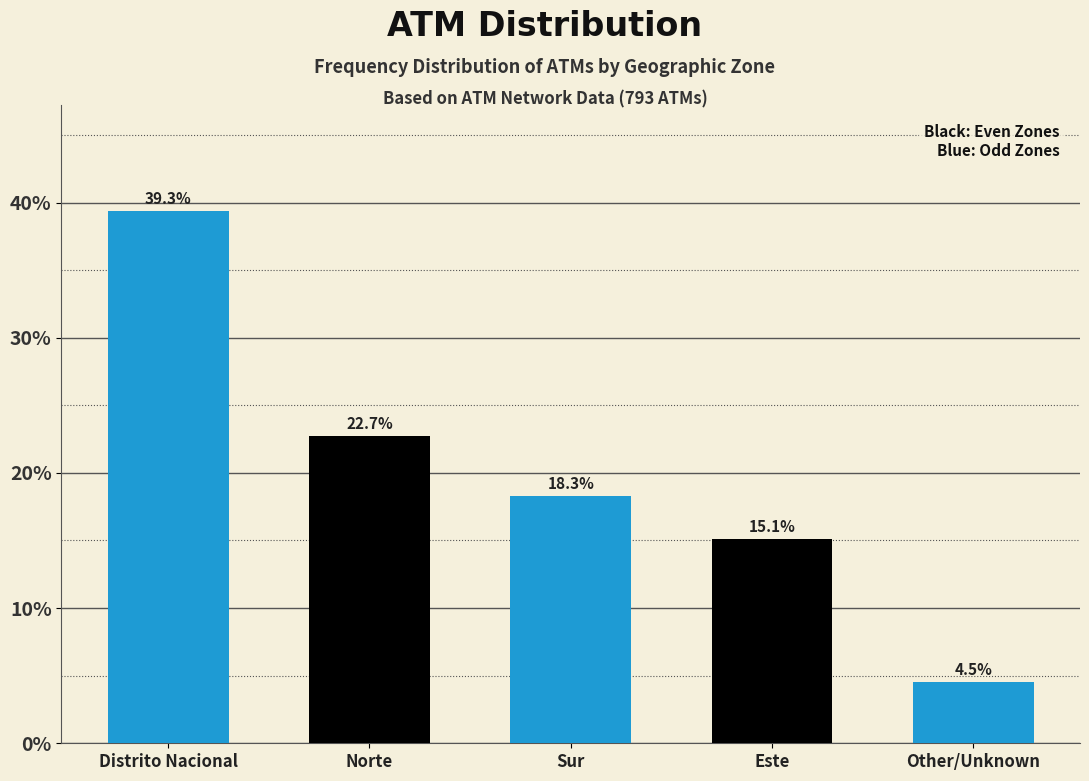

Reading left to right, what are all the values shown in this chart?

Distrito Nacional=39.3	Norte=22.7	Sur=18.3	Este=15.1	Other/Unknown=4.5